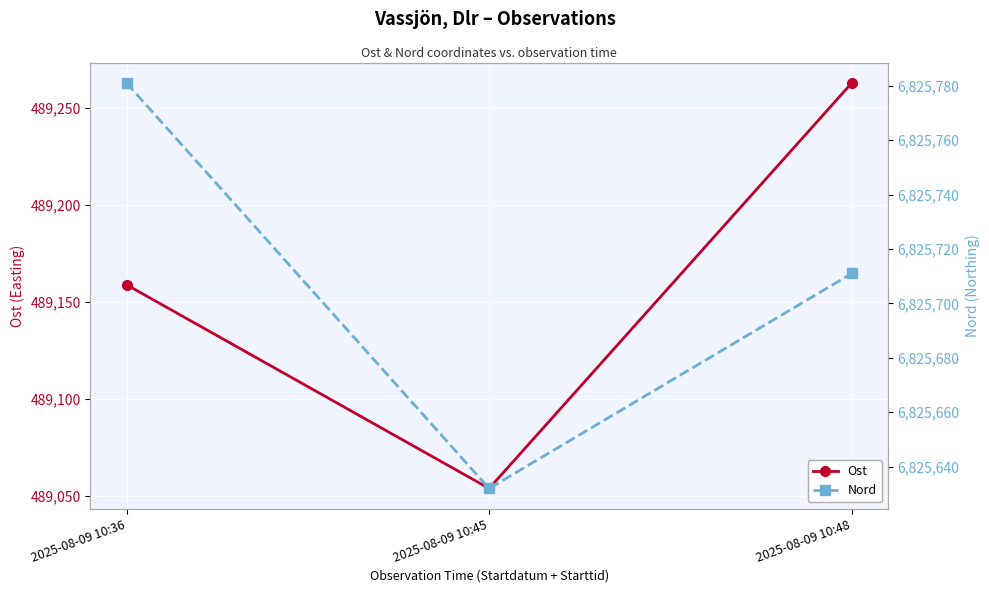

At how many categories does at least one series exceed 5868249?

3